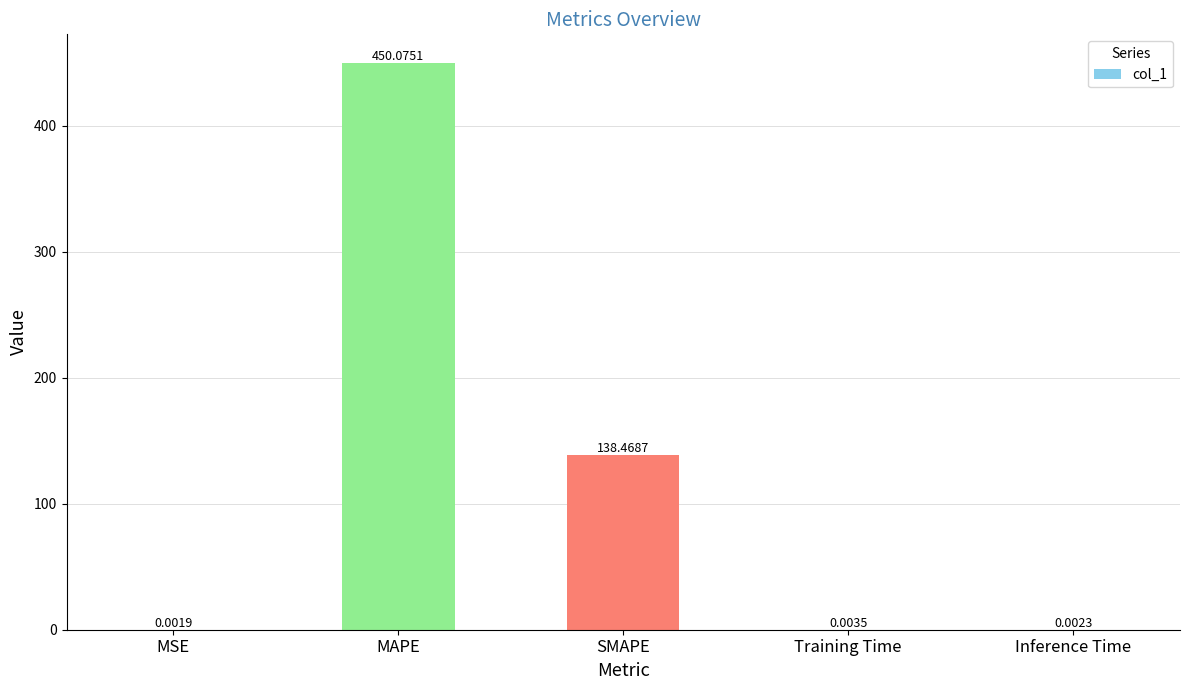

At which label is the value closest to 225?

SMAPE